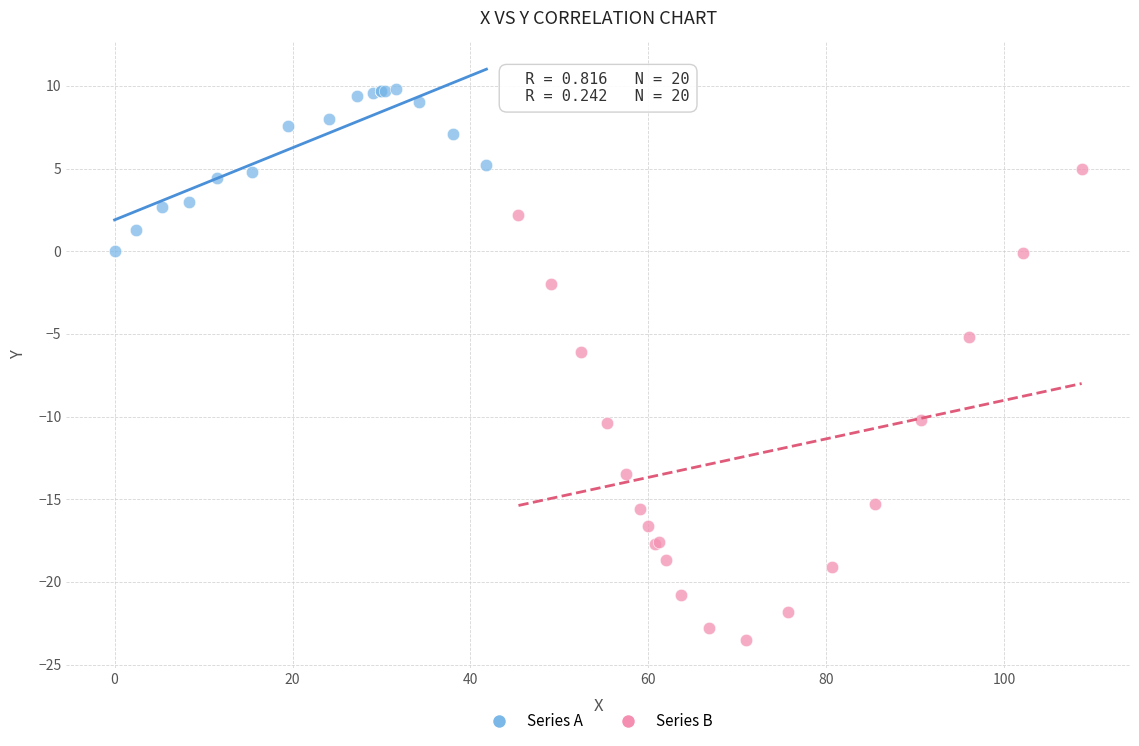

Which series contains the highest Y value?

Series A